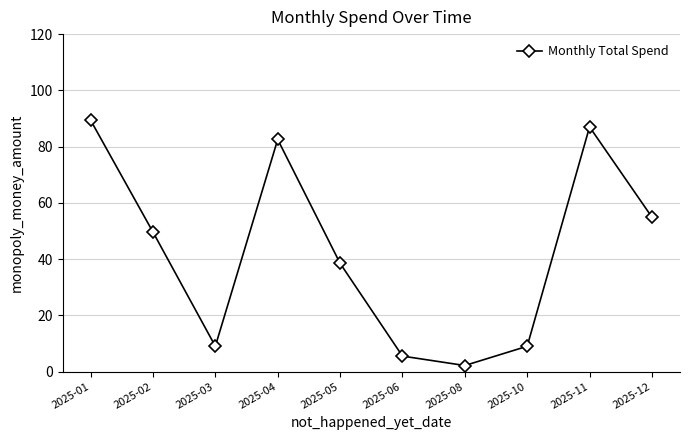

What is the greatest value displayed?

89.4